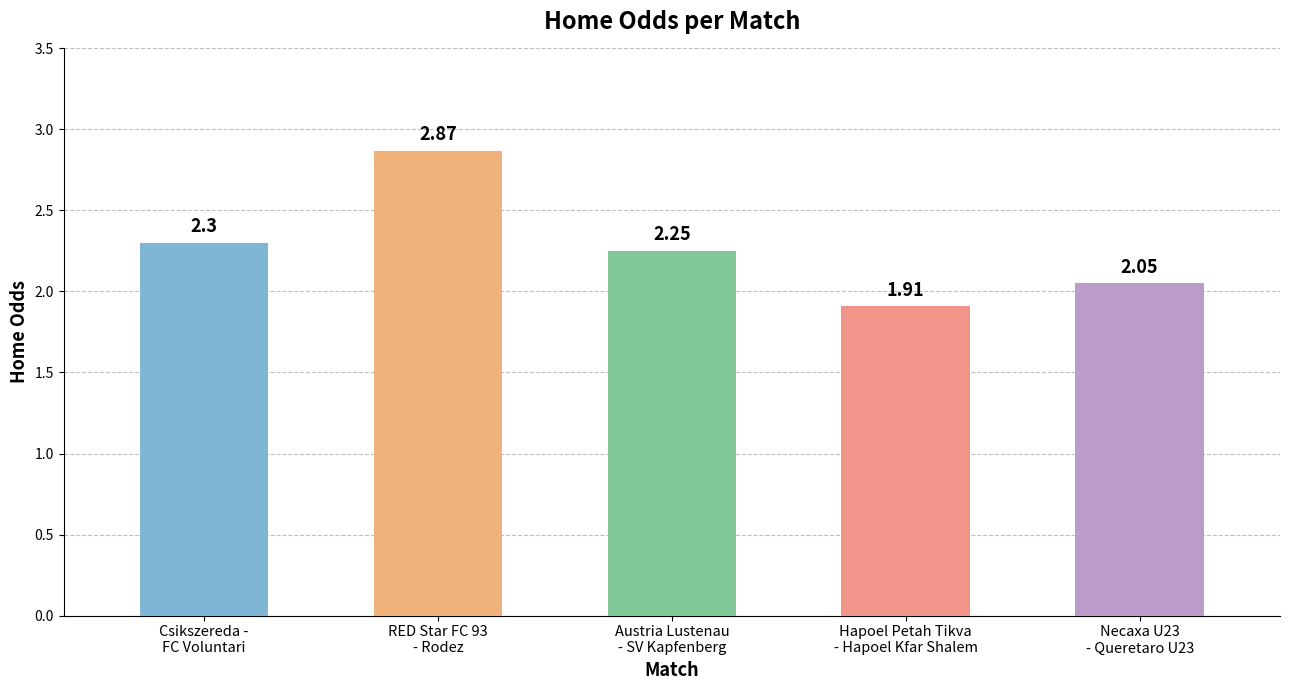

Which has a higher value, Necaxa U23
- Queretaro U23 or Hapoel Petah Tikva
- Hapoel Kfar Shalem?

Necaxa U23
- Queretaro U23